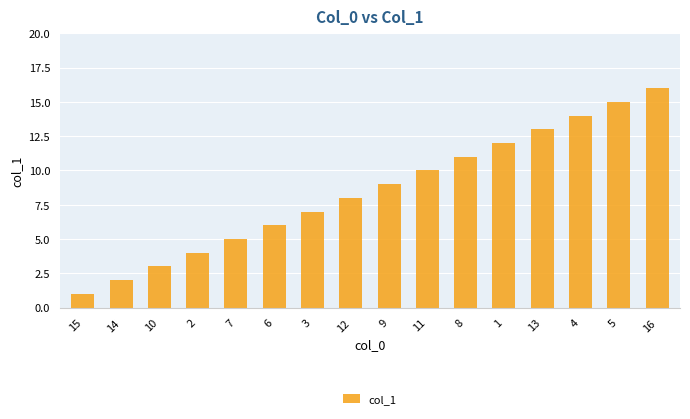

Rank the categories by value from lowest to highest.

15, 14, 10, 2, 7, 6, 3, 12, 9, 11, 8, 1, 13, 4, 5, 16